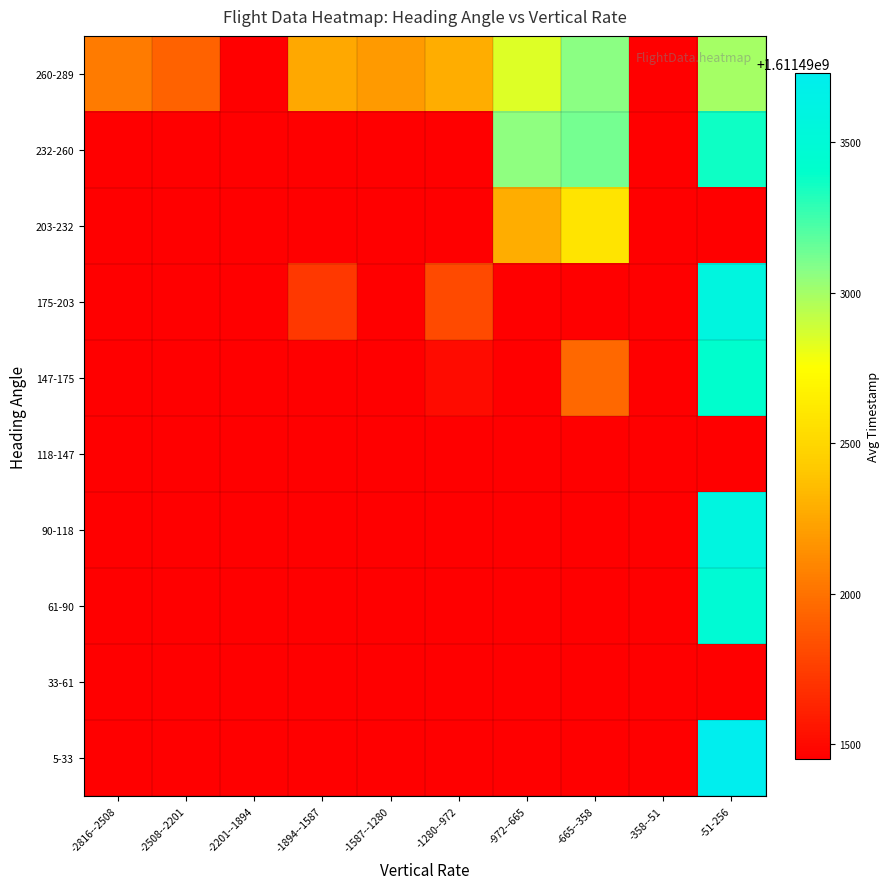

Reading left to right, extract all data points from this chart.

row_0: 1611491450.0	1611491450.0	1611491450.0	1611491450.0	1611491450.0	1611491450.0	1611491450.0	1611491450.0	1611491450.0	1611493730.5
row_1: 1611491450.0	1611491450.0	1611491450.0	1611491450.0	1611491450.0	1611491450.0	1611491450.0	1611491450.0	1611491450.0	1611491450.0
row_2: 1611491450.0	1611491450.0	1611491450.0	1611491450.0	1611491450.0	1611491450.0	1611491450.0	1611491450.0	1611491450.0	1611493485.0
row_3: 1611491450.0	1611491450.0	1611491450.0	1611491450.0	1611491450.0	1611491450.0	1611491450.0	1611491450.0	1611491450.0	1611493593.0
row_4: 1611491450.0	1611491450.0	1611491450.0	1611491450.0	1611491450.0	1611491450.0	1611491450.0	1611491450.0	1611491450.0	1611491450.0
row_5: 1611491450.0	1611491450.0	1611491450.0	1611491450.0	1611491450.0	1611491512.0	1611491450.0	1611491950.0	1611491450.0	1611493413.0
row_6: 1611491450.0	1611491450.0	1611491450.0	1611491719.5	1611491450.0	1611491810.0	1611491450.0	1611491450.0	1611491450.0	1611493586.5
row_7: 1611491450.0	1611491450.0	1611491450.0	1611491450.0	1611491450.0	1611491450.0	1611492279.5	1611492585.0	1611491450.0	1611491450.0
row_8: 1611491450.0	1611491450.0	1611491450.0	1611491450.0	1611491450.0	1611491450.0	1611493061.0	1611493120.0	1611491450.0	1611493367.0
row_9: 1611492045.0	1611491928.0	1611491450.0	1611492258.0	1611492191.0	1611492283.0	1611492848.5	1611493065.0	1611491450.0	1611493000.0